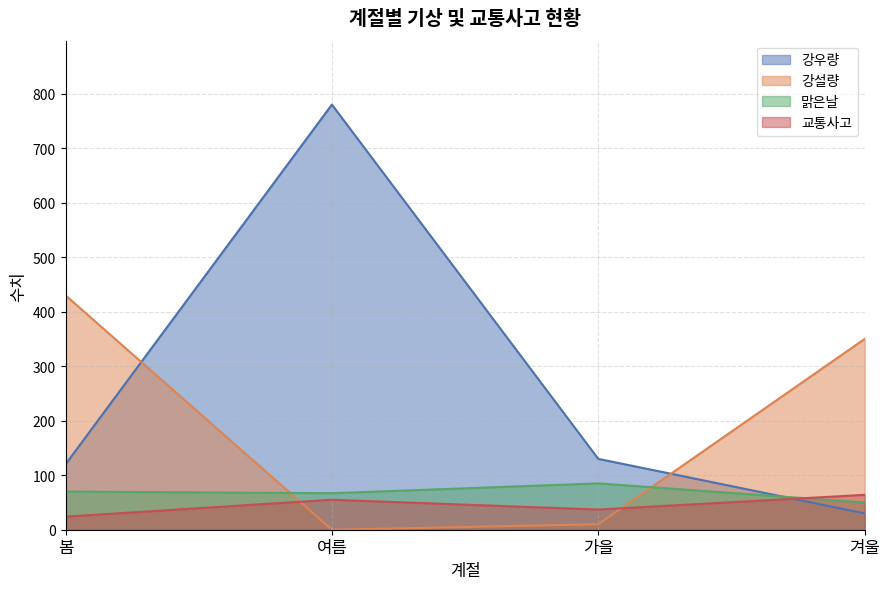

Count the number of data series in this chart.

4